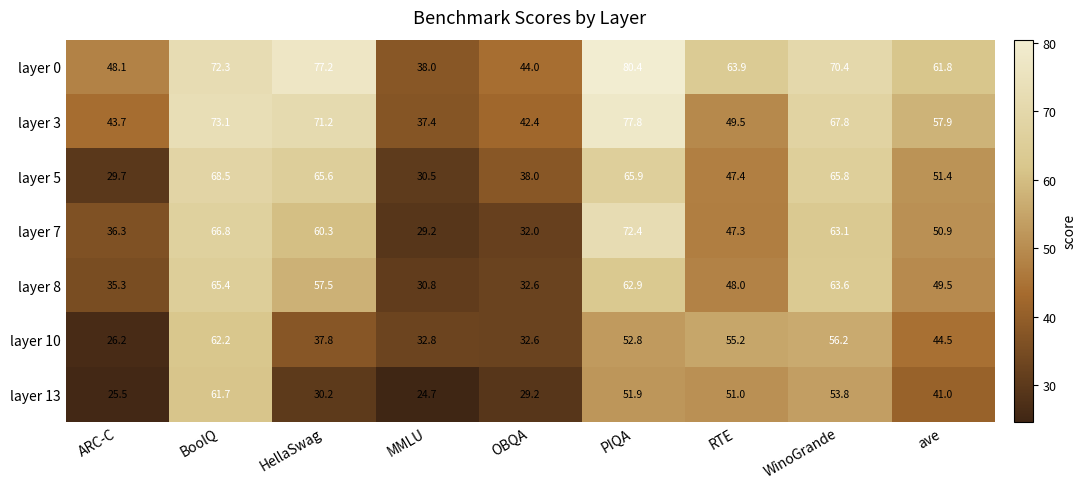

List the series in order of their peak value, highest first.

layer 0, layer 3, layer 7, layer 5, layer 8, layer 10, layer 13